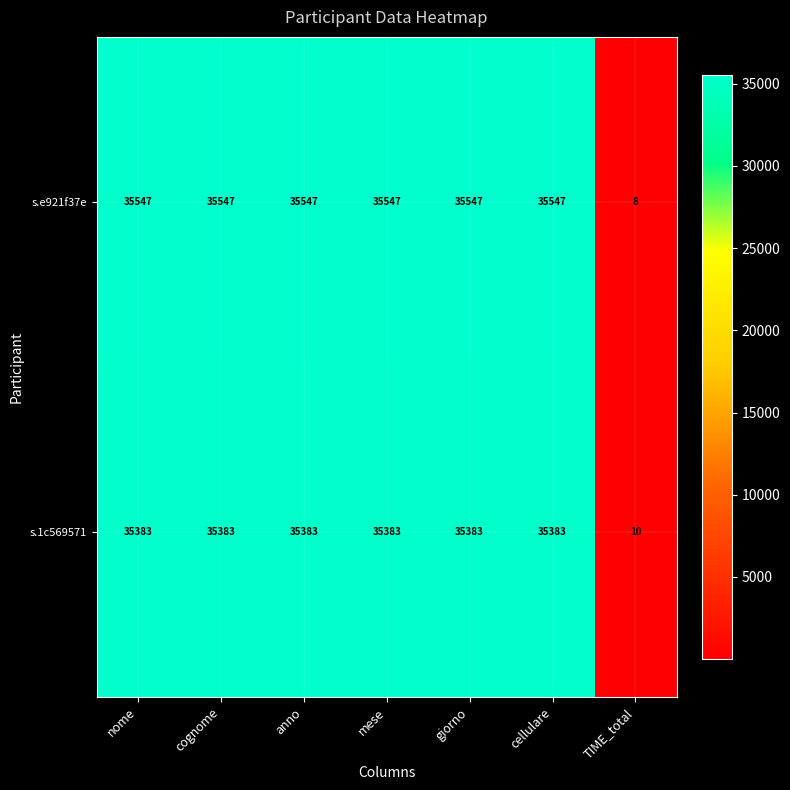

Is it true that s.e921f37e equals 35547 at cognome?

True